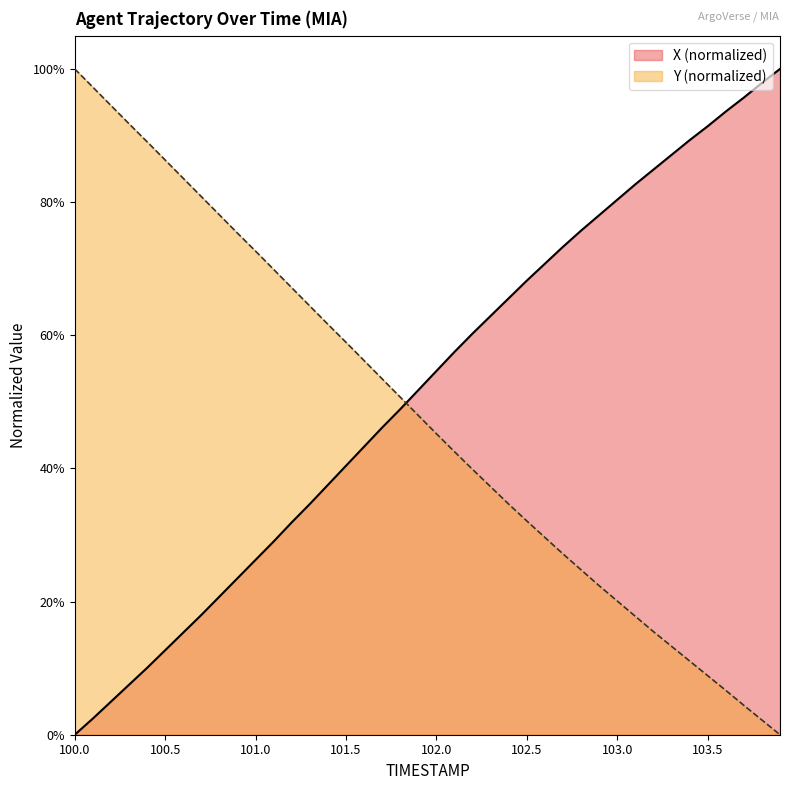

What is the maximum value for X?

1.0